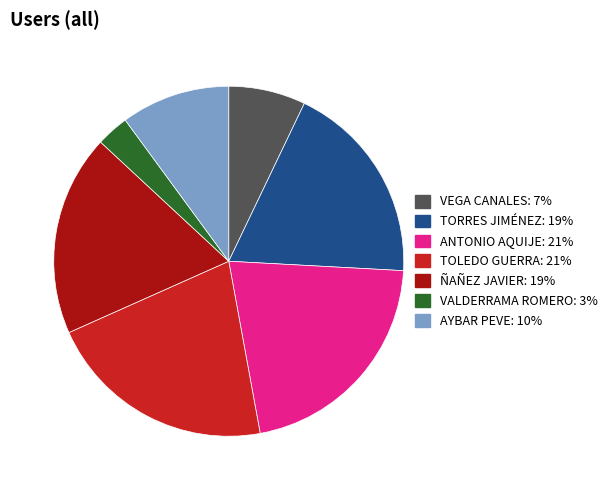

The ANTONIO AQUIJE slice represents 21% of the pie. True or false?

True